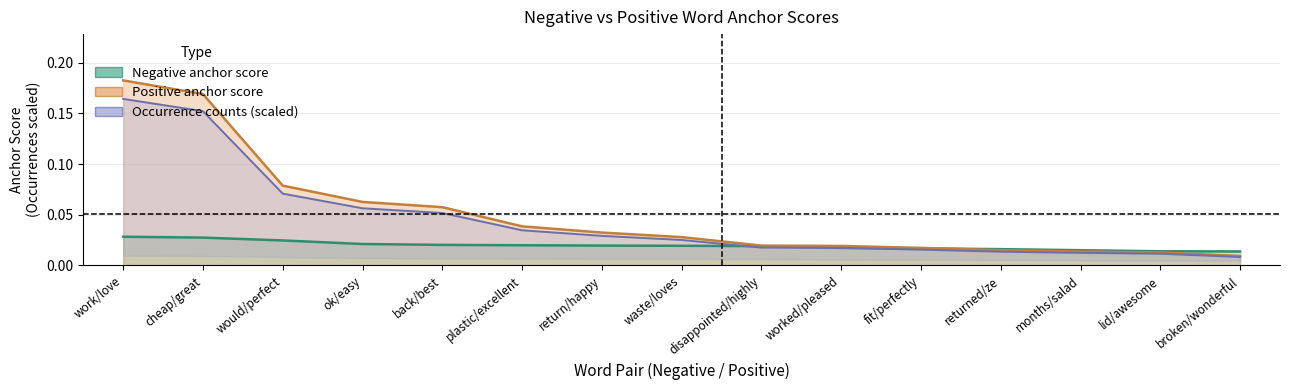

At how many categories does at least one series exceed 0?

15